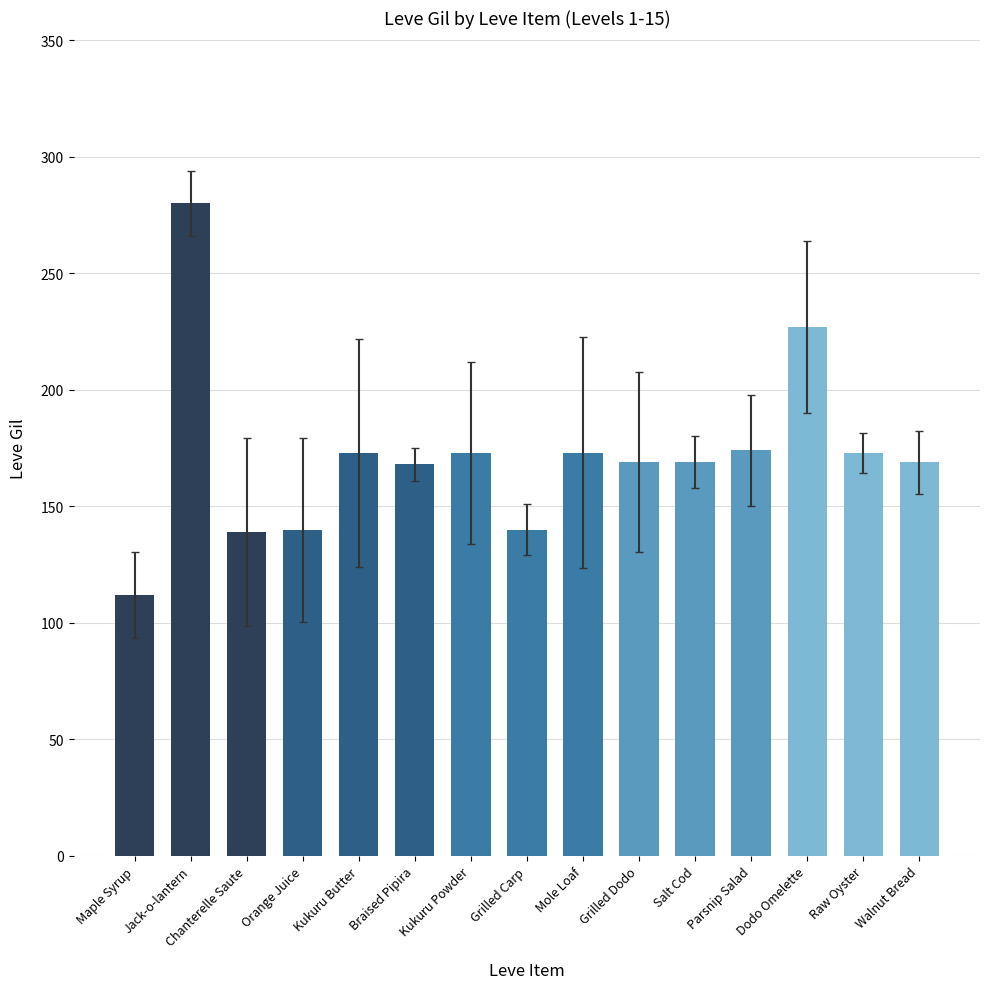

What is the greatest value displayed?

280